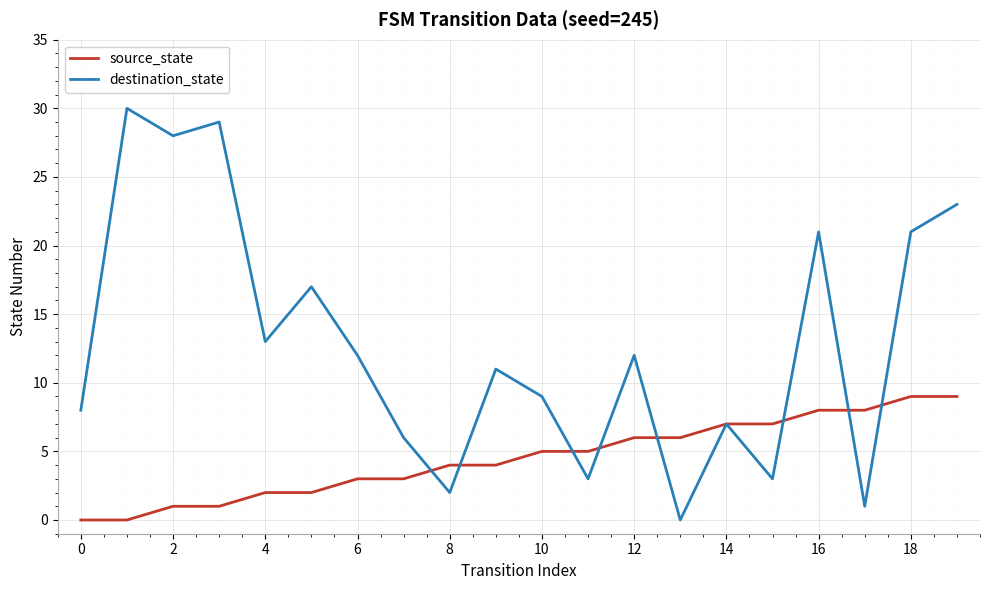

What are all the series names shown in the legend?

source_state, destination_state